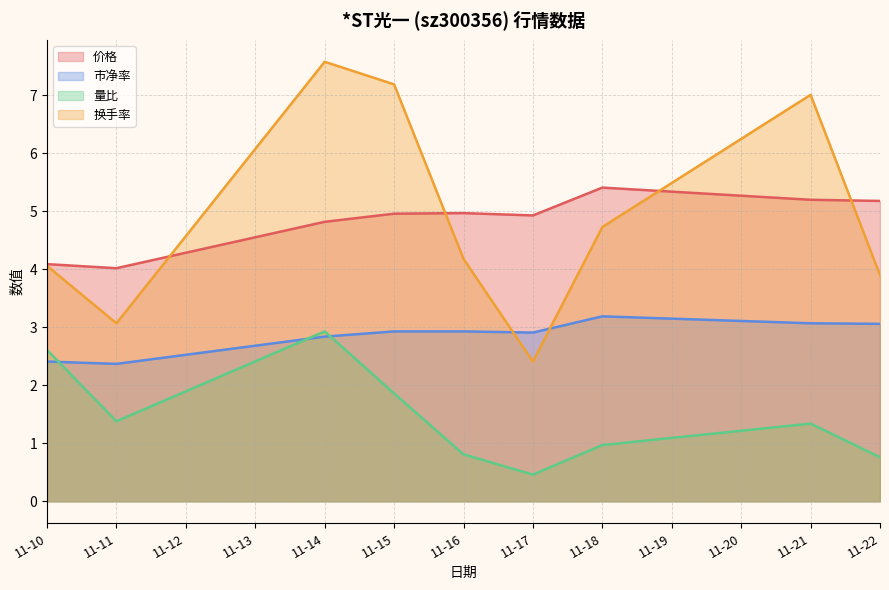

Which category has the highest value across all series?

11-14